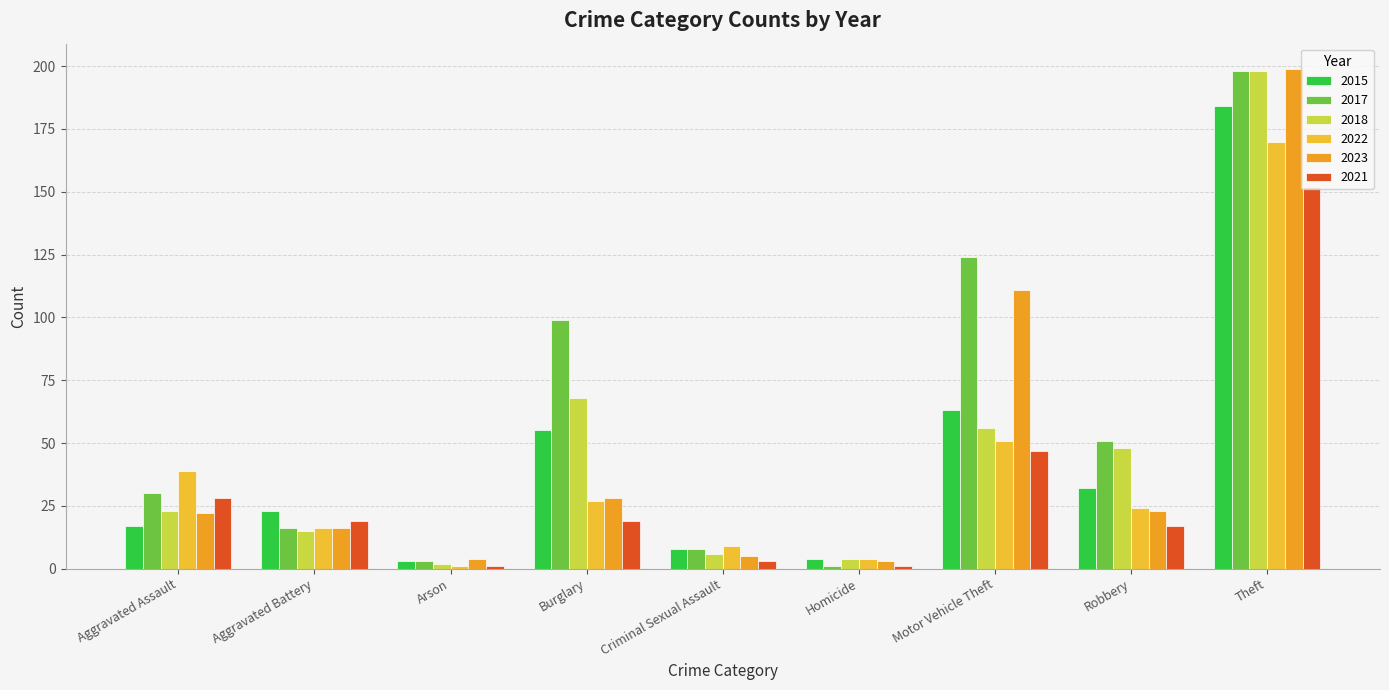

Is the value of 2017 at Burglary greater than the value of 2023 at Motor Vehicle Theft?

No